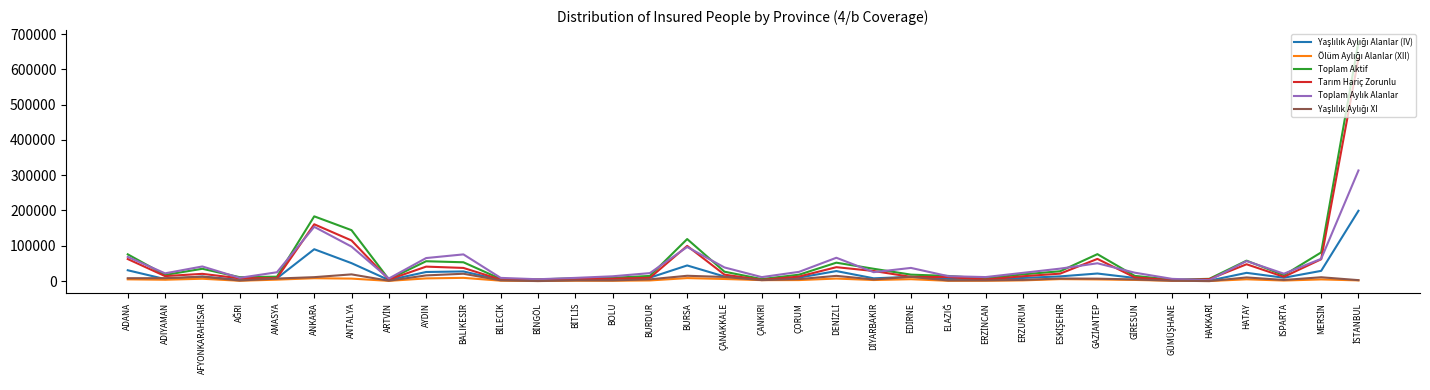

True or false: Toplam Aktif has a value of 99982 at ANKARA.

False